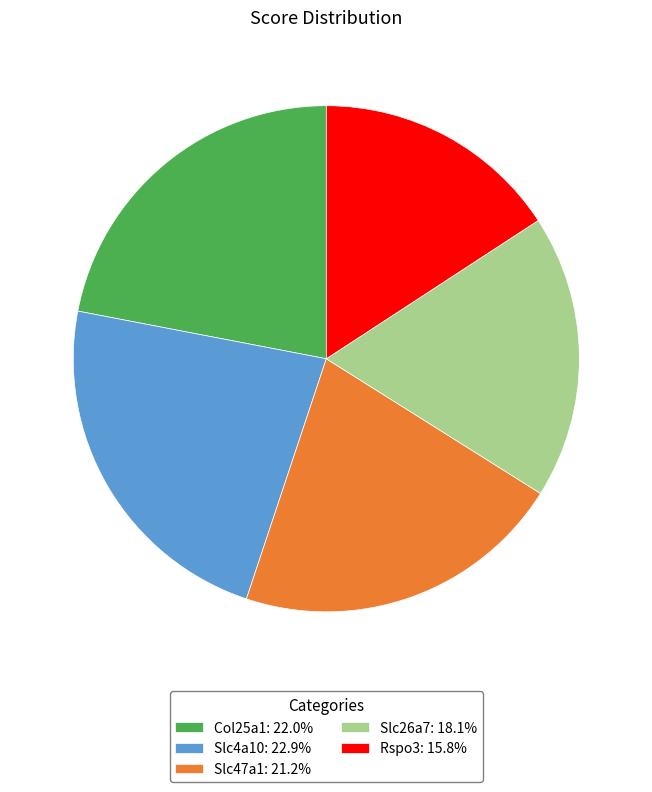

Do Col25a1: 22.0% and Rspo3: 15.8% together represent more than half of the pie?

No